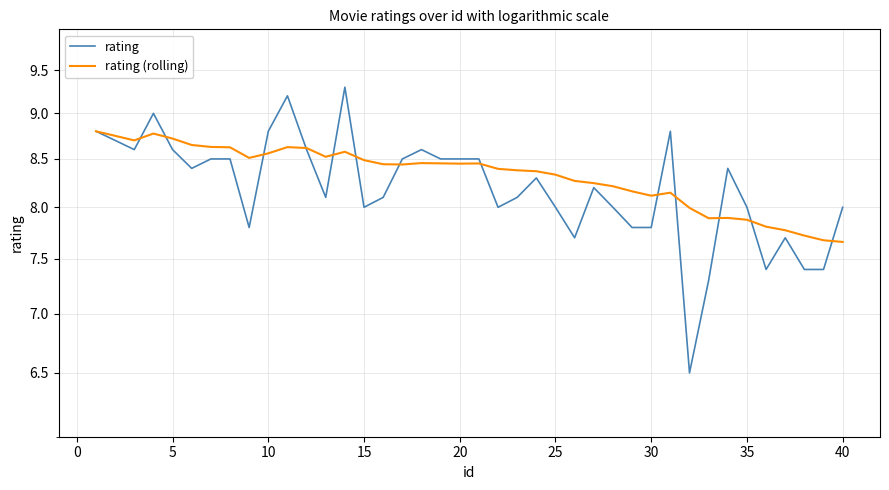

How many times do rating and rating (rolling) cross each other?

13